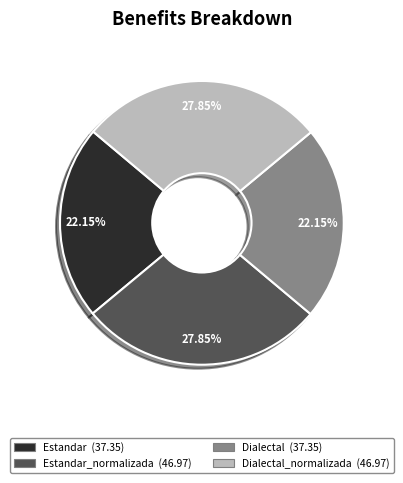

Is there any slice that represents more than half of the pie?

No